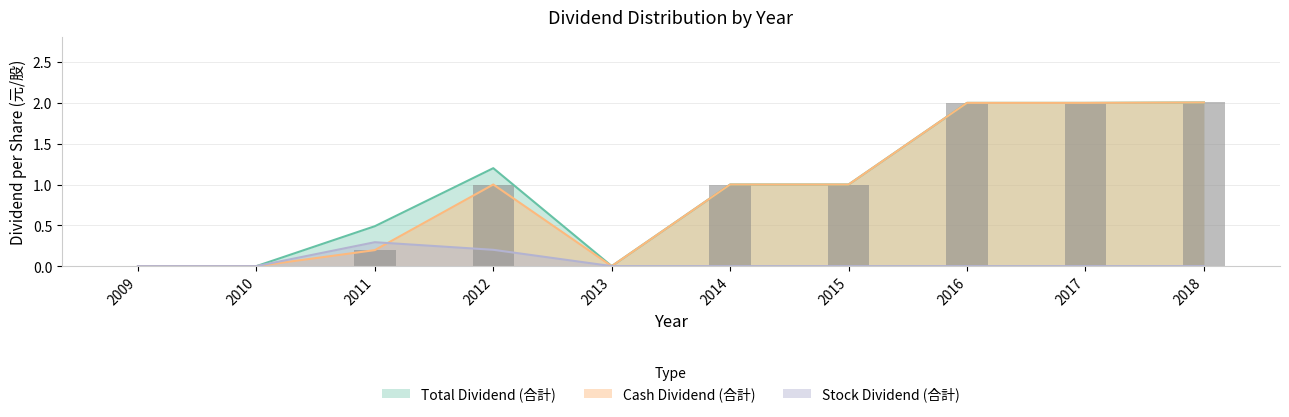

What is the maximum value shown in the chart?

2.0